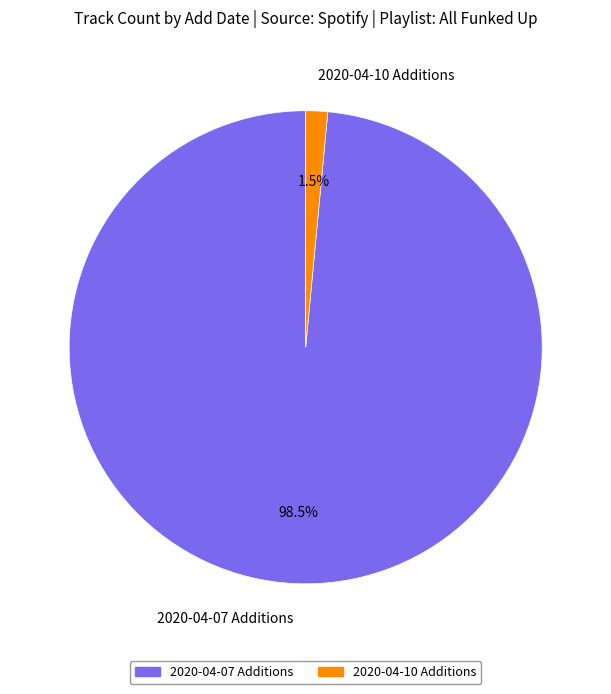

What percentage do 2020-04-07 Additions and 2020-04-10 Additions together represent?

100.0%